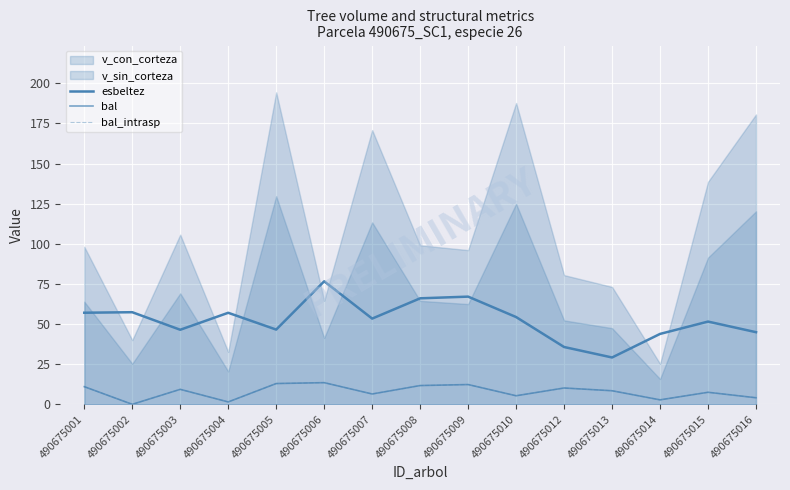

What is the highest value of the bal_intrasp series?

13.5